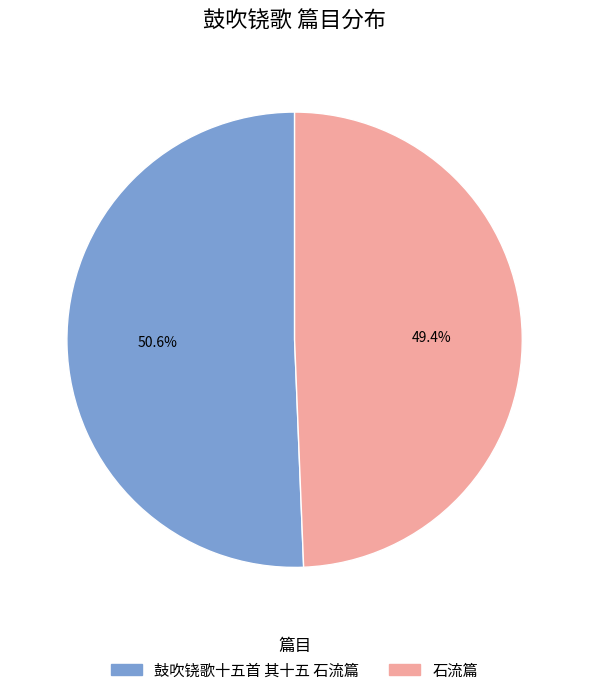

Is 鼓吹铙歌十五首 其十五 石流篇 the majority of the pie?

Yes